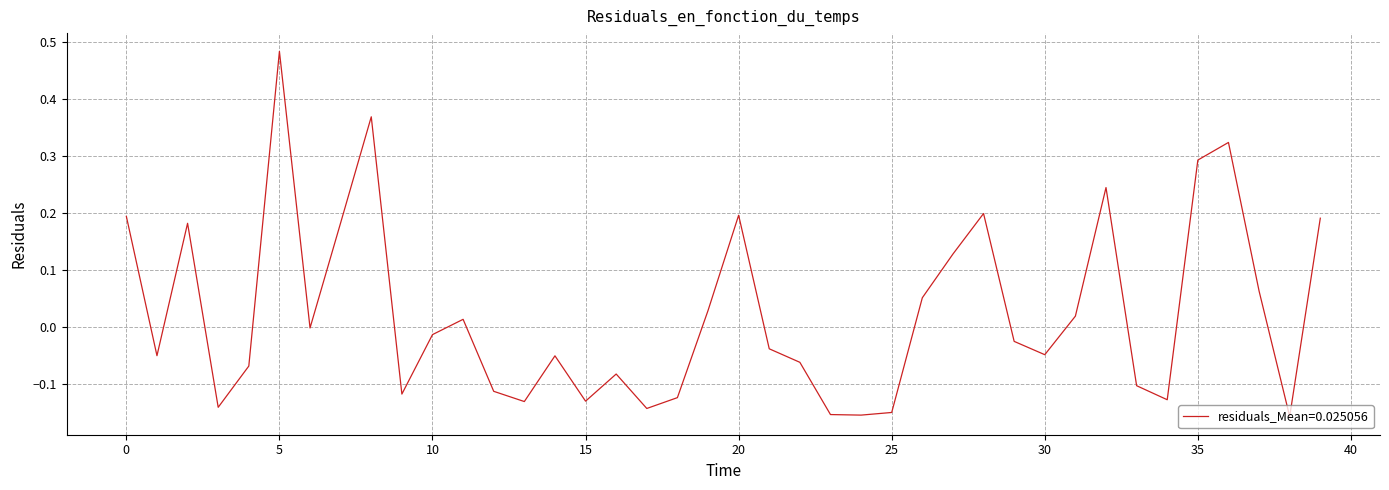

What is the difference between the maximum and minimum values?

0.6